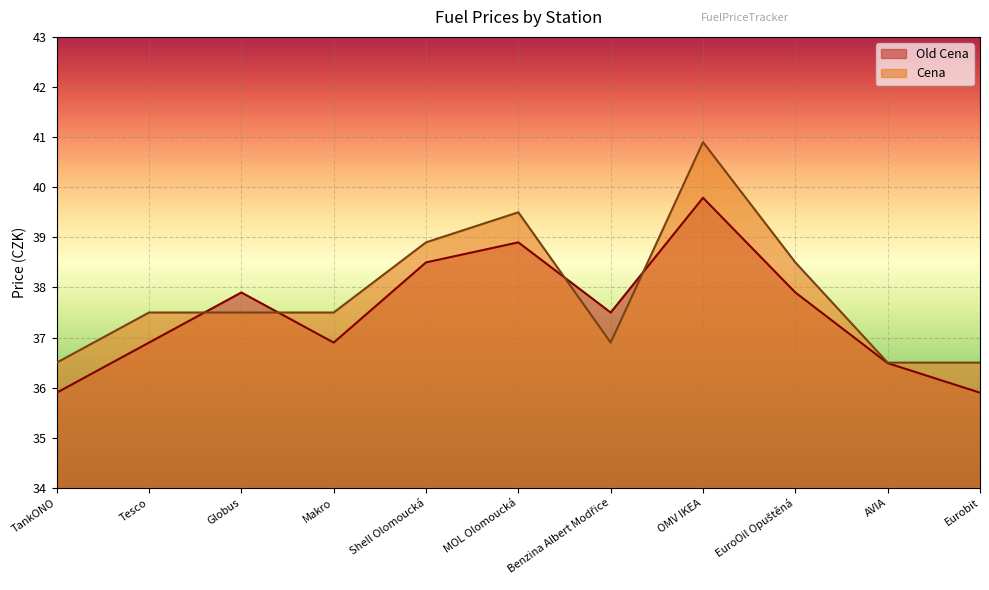

What is the smallest value displayed?

35.9